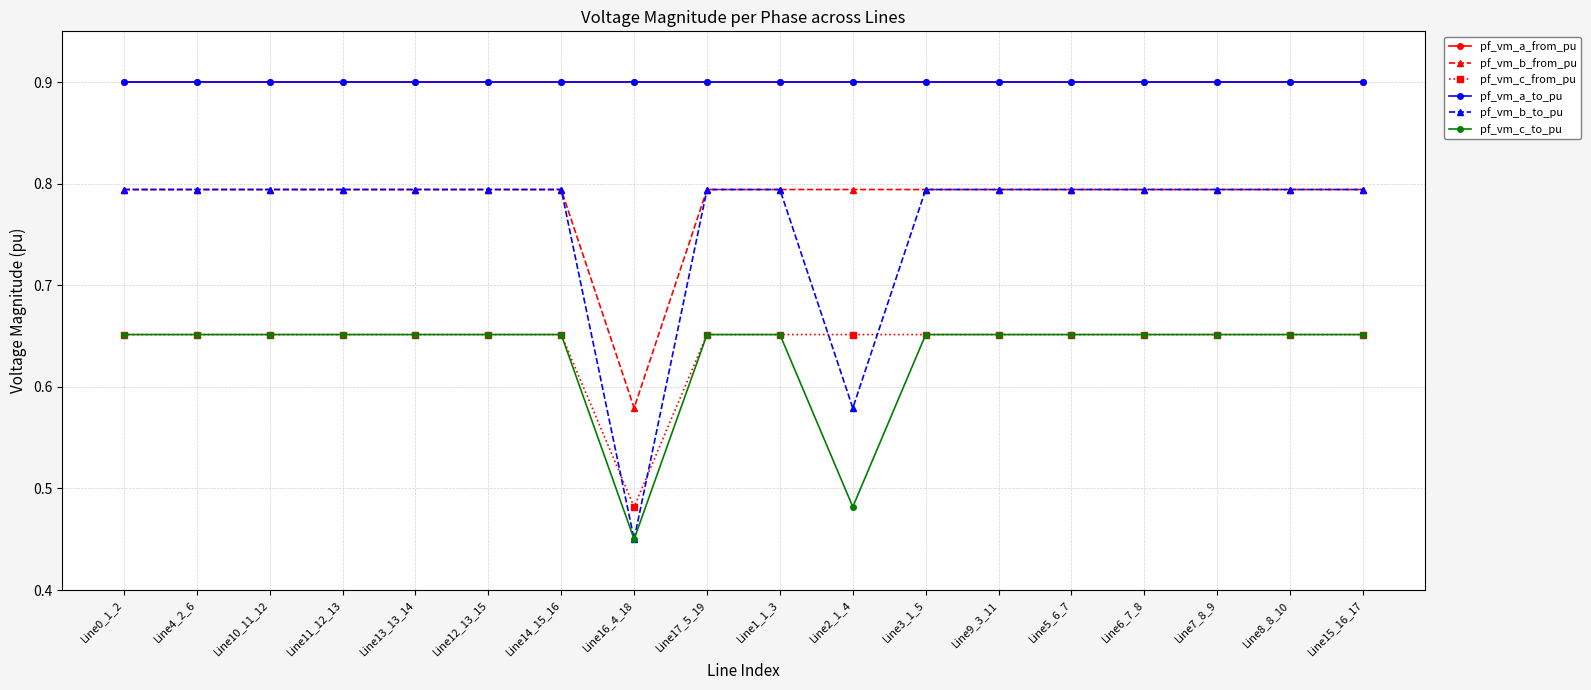

True or false: pf_vm_c_to_pu has more than 1 interior local peaks.

True